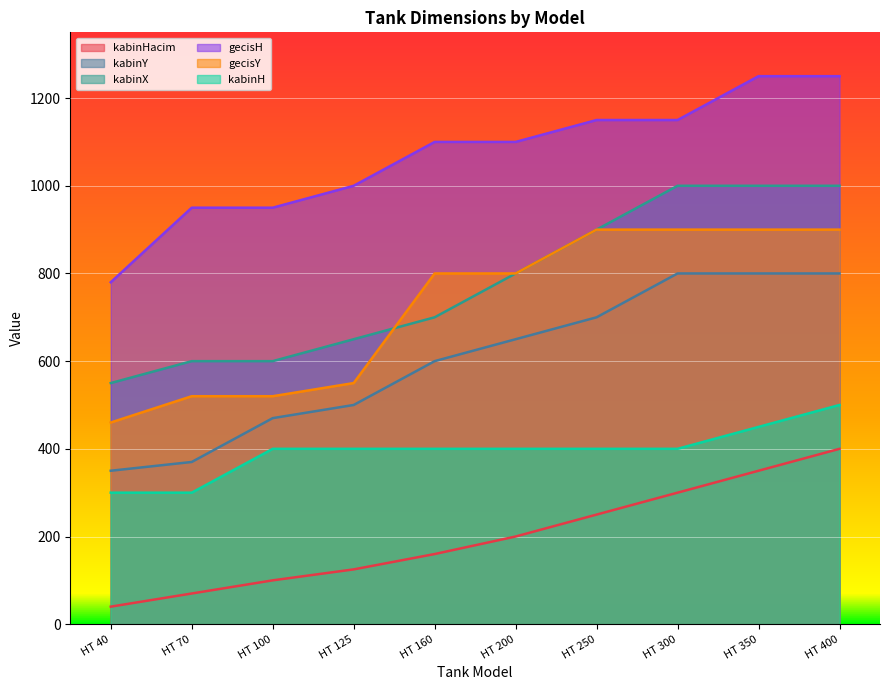

Reading right to left, transcribe all the data shown in this chart.

kabinHacim: HT 400=400	HT 350=350	HT 300=300	HT 250=250	HT 200=200	HT 160=160	HT 125=125	HT 100=100	HT 70=70	HT 40=40
kabinY: HT 400=800	HT 350=800	HT 300=800	HT 250=700	HT 200=650	HT 160=600	HT 125=500	HT 100=470	HT 70=370	HT 40=350
kabinX: HT 400=1000	HT 350=1000	HT 300=1000	HT 250=900	HT 200=800	HT 160=700	HT 125=650	HT 100=600	HT 70=600	HT 40=550
gecisH: HT 400=1250	HT 350=1250	HT 300=1150	HT 250=1150	HT 200=1100	HT 160=1100	HT 125=1000	HT 100=950	HT 70=950	HT 40=780
gecisY: HT 400=900	HT 350=900	HT 300=900	HT 250=900	HT 200=800	HT 160=800	HT 125=550	HT 100=520	HT 70=520	HT 40=460
kabinH: HT 400=500	HT 350=450	HT 300=400	HT 250=400	HT 200=400	HT 160=400	HT 125=400	HT 100=400	HT 70=300	HT 40=300